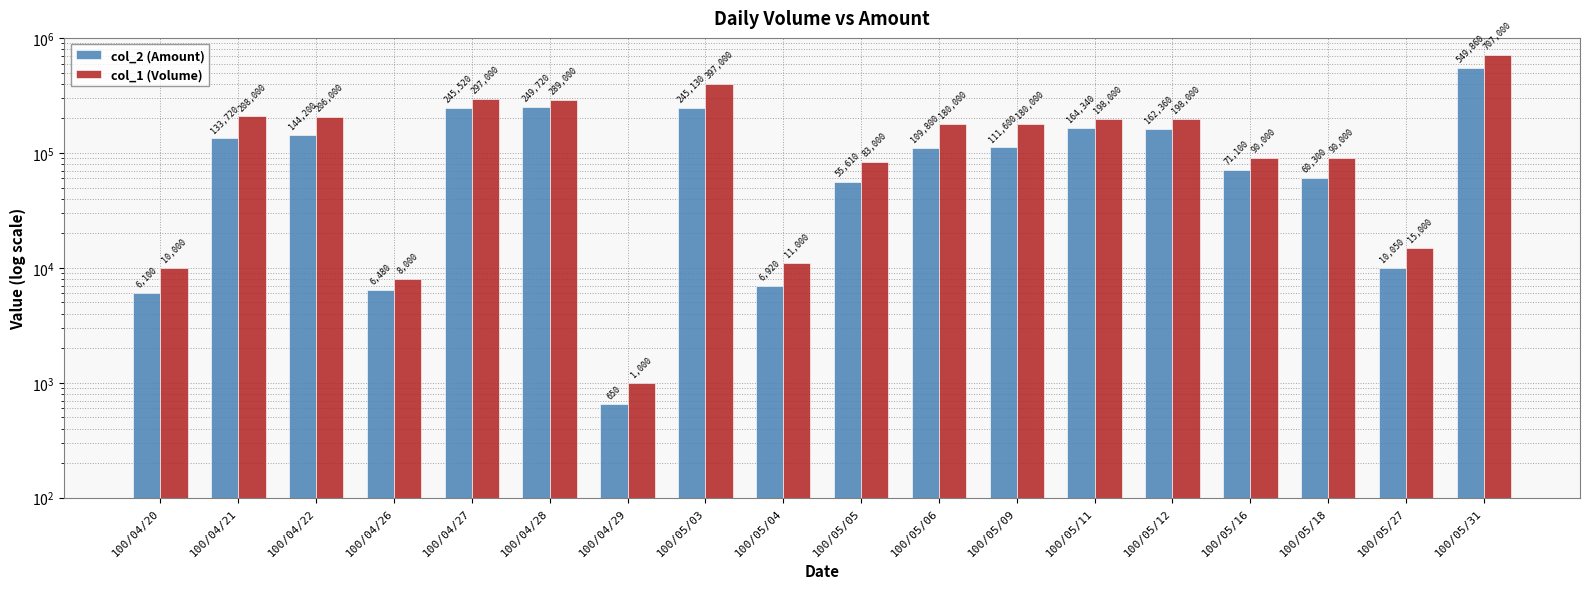

Reading left to right, list all the values displayed in this chart.

col_2 (Amount): 6100	133720	144200	6480	245520	249720	650	245130	6920	55610	109800	111600	164340	162360	71100	60300	10050	549860
col_1 (Volume): 10000	208000	206000	8000	297000	289000	1000	397000	11000	83000	180000	180000	198000	198000	90000	90000	15000	707000